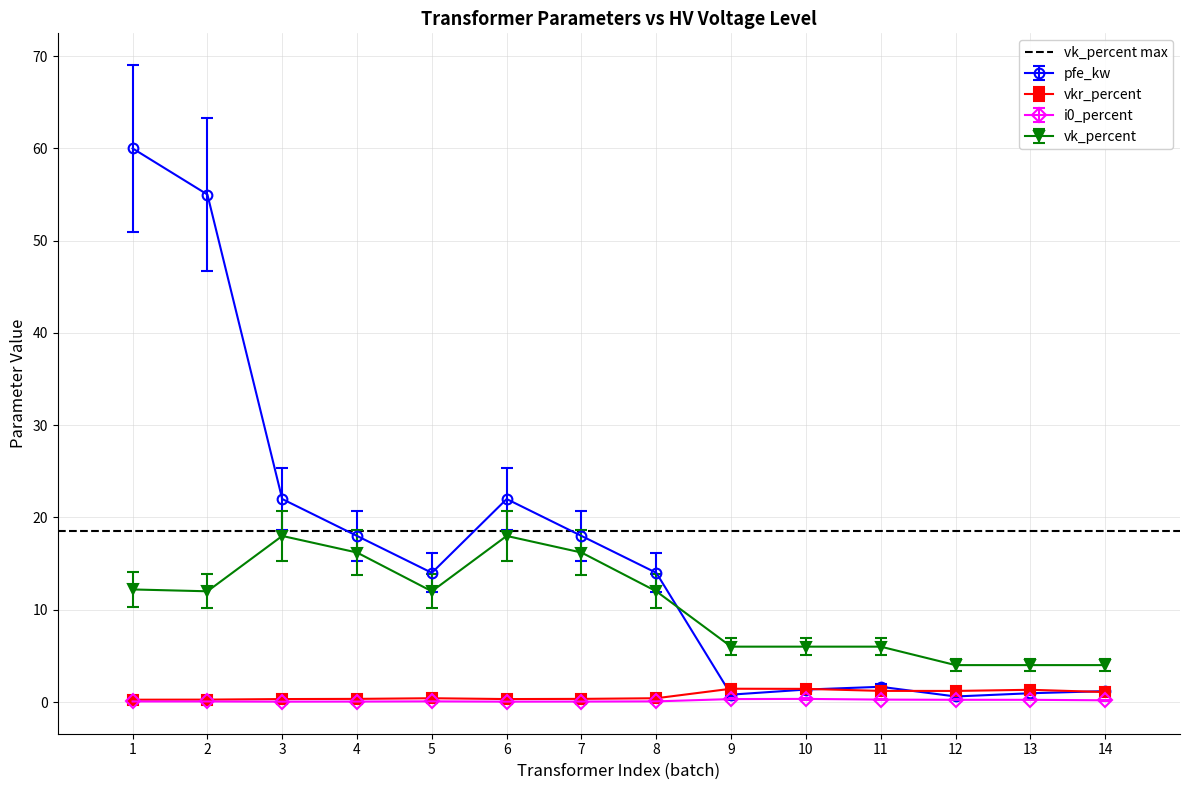

What are all the series names shown in the legend?

pfe_kw, vkr_percent, i0_percent, vk_percent